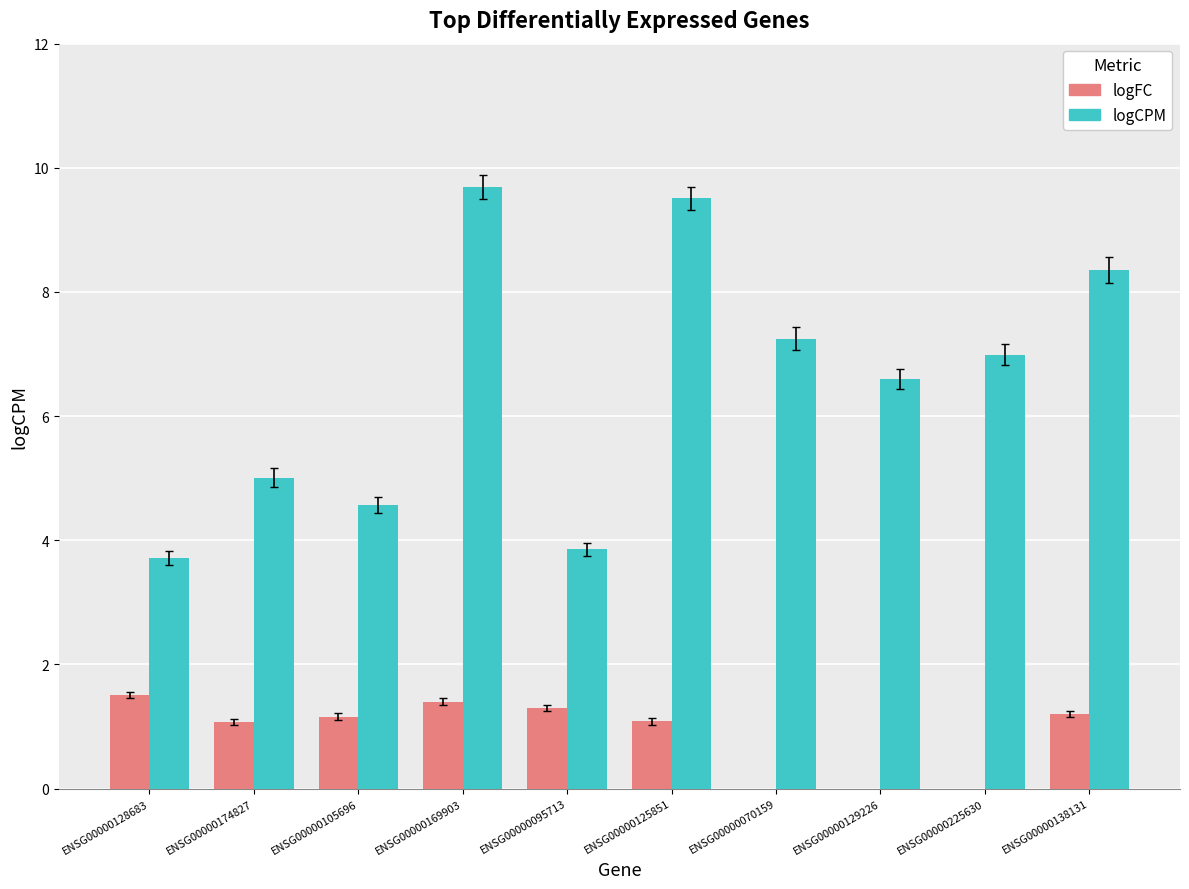

What is the label of the 3rd bar from the right?

ENSG00000129226